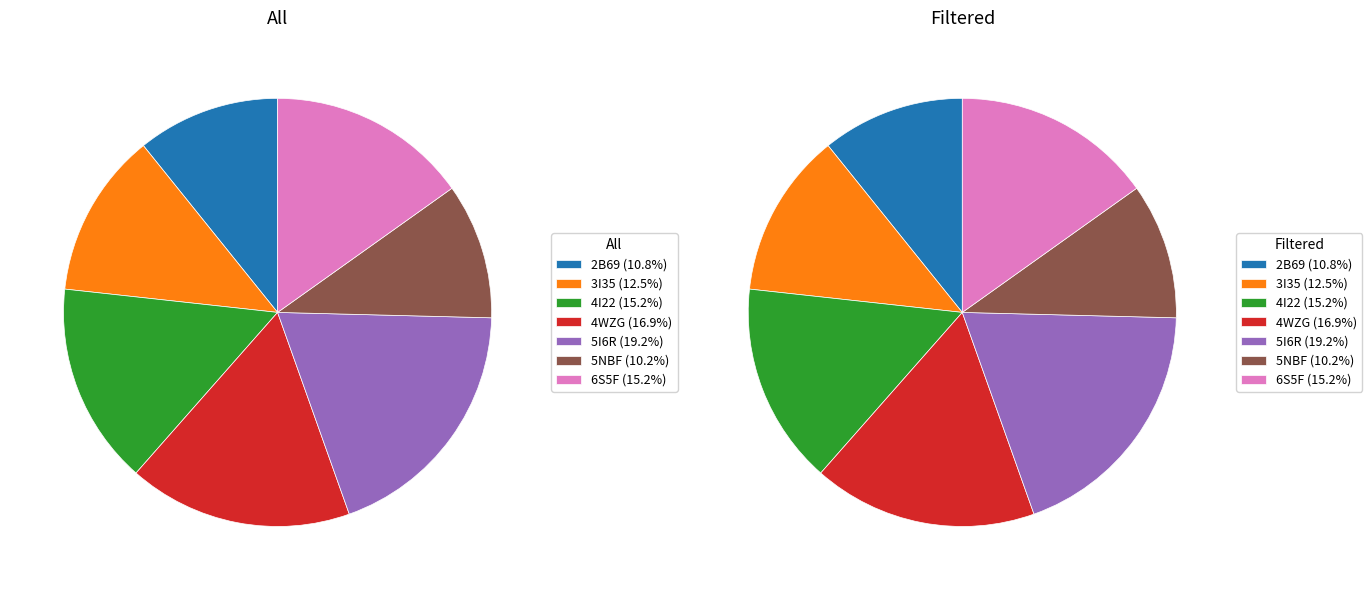

Which slice is the largest?

5I6R